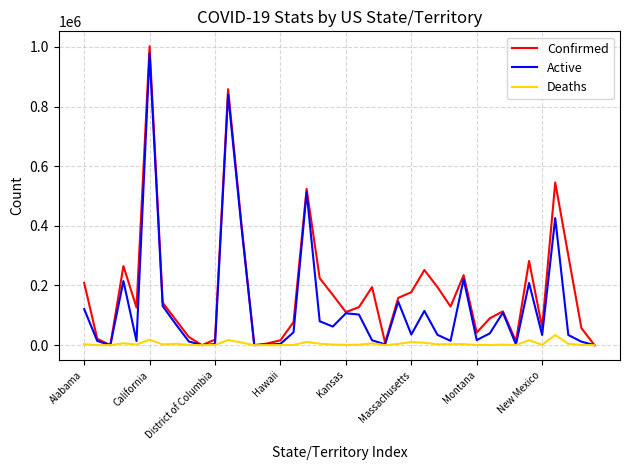

Which series has the largest total across all categories?

Confirmed